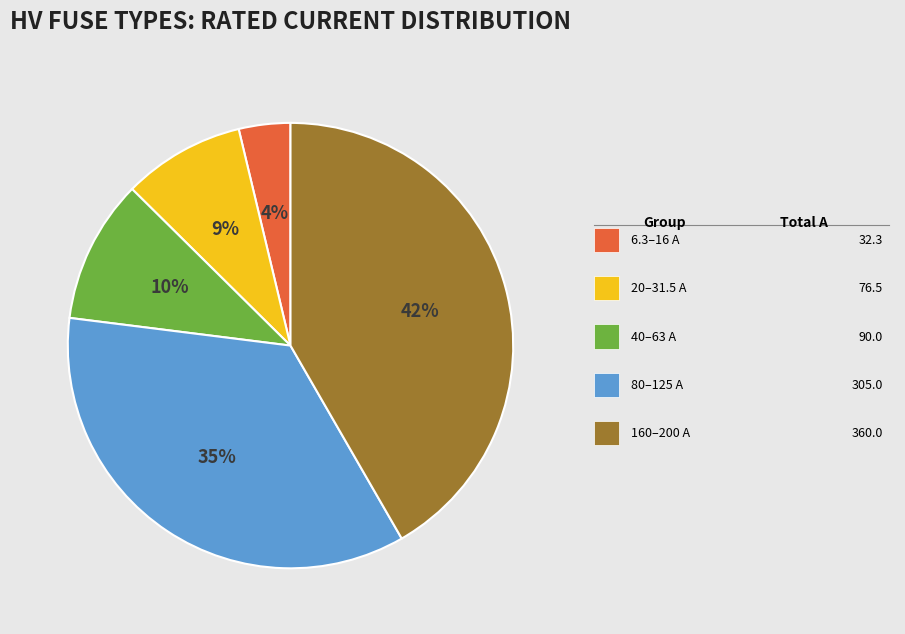

Does any single category account for the majority?

No